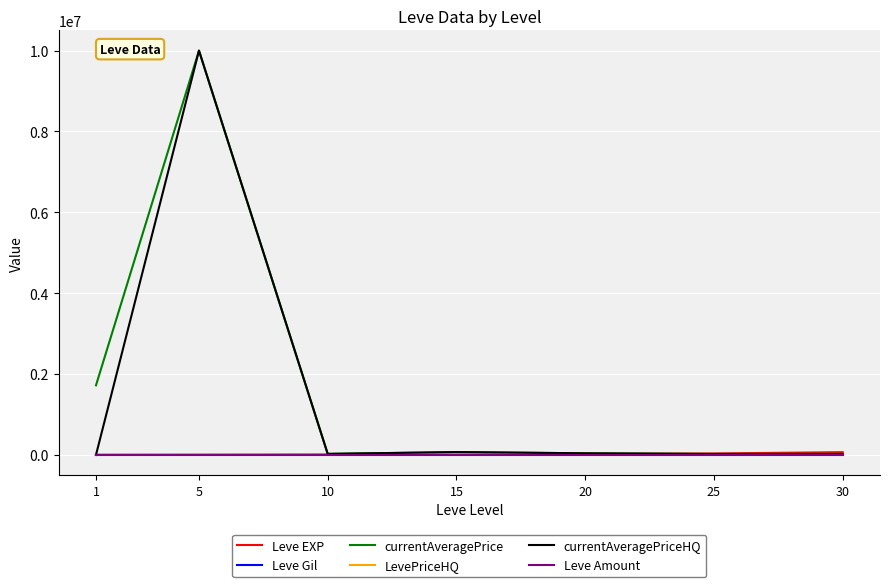

Which series has the largest range (max minus min)?

currentAveragePriceHQ